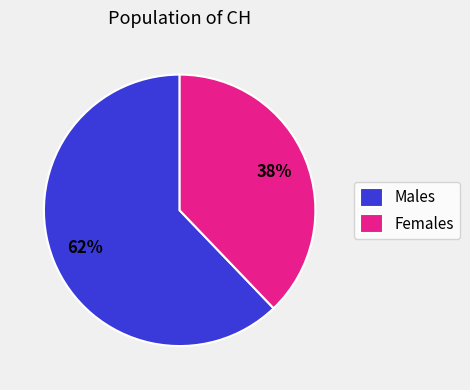

True or false: Males accounts for 55% of the total.

False